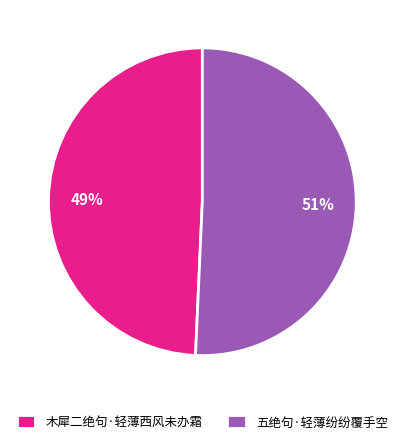

To the nearest percent, what is the combined percentage of 木犀二绝句·轻薄西风未办霜 and 五绝句·轻薄纷纷覆手空?

100%